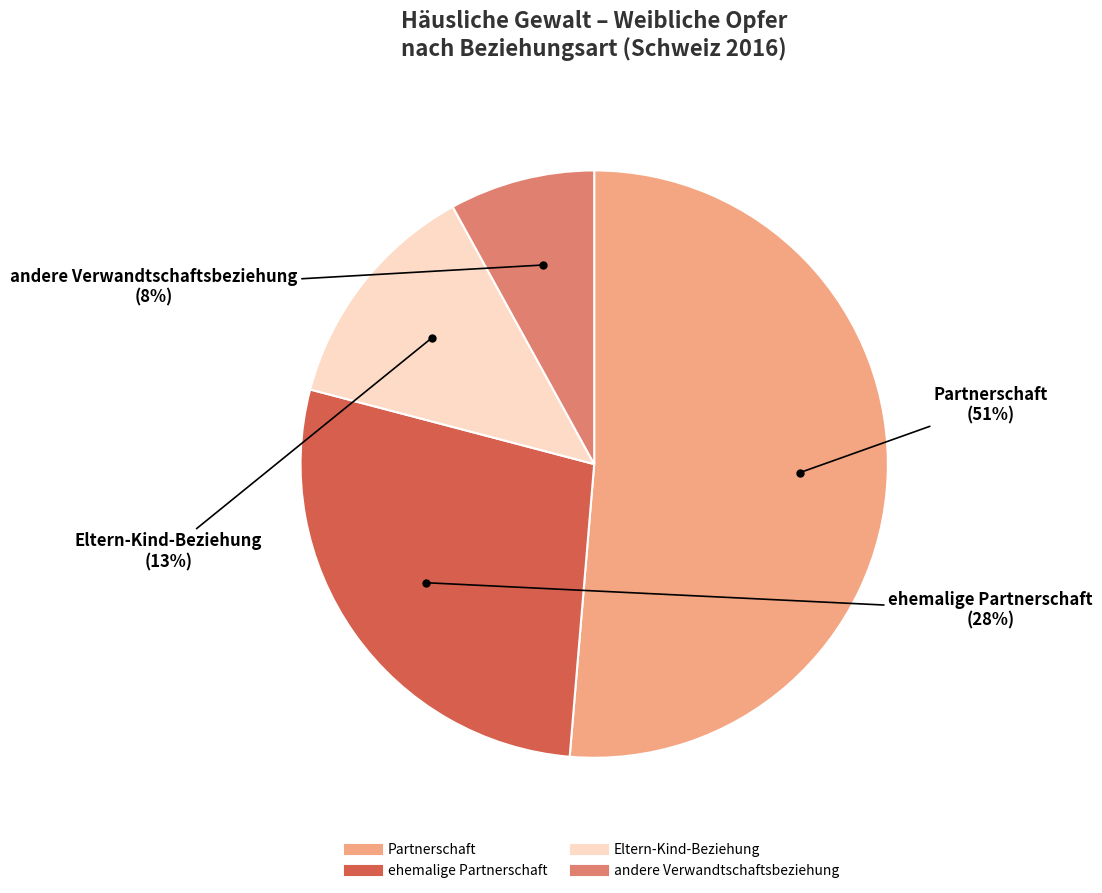

To the nearest percent, what is the average slice percentage?

25%